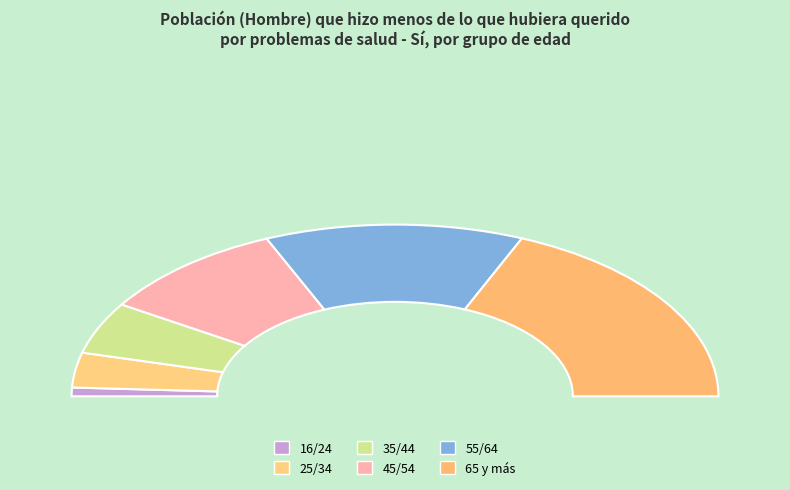

Does 55/64 account for over 50% of the chart?

No